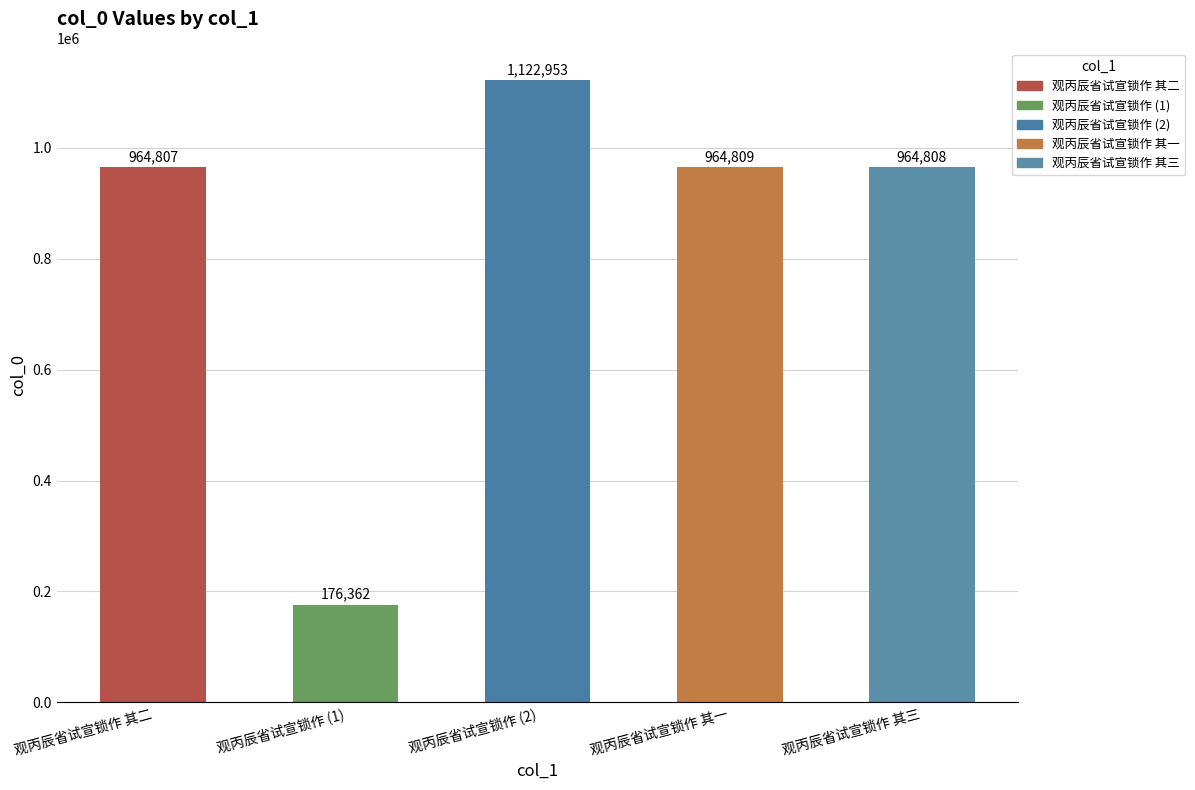

How many series are shown in this chart?

1